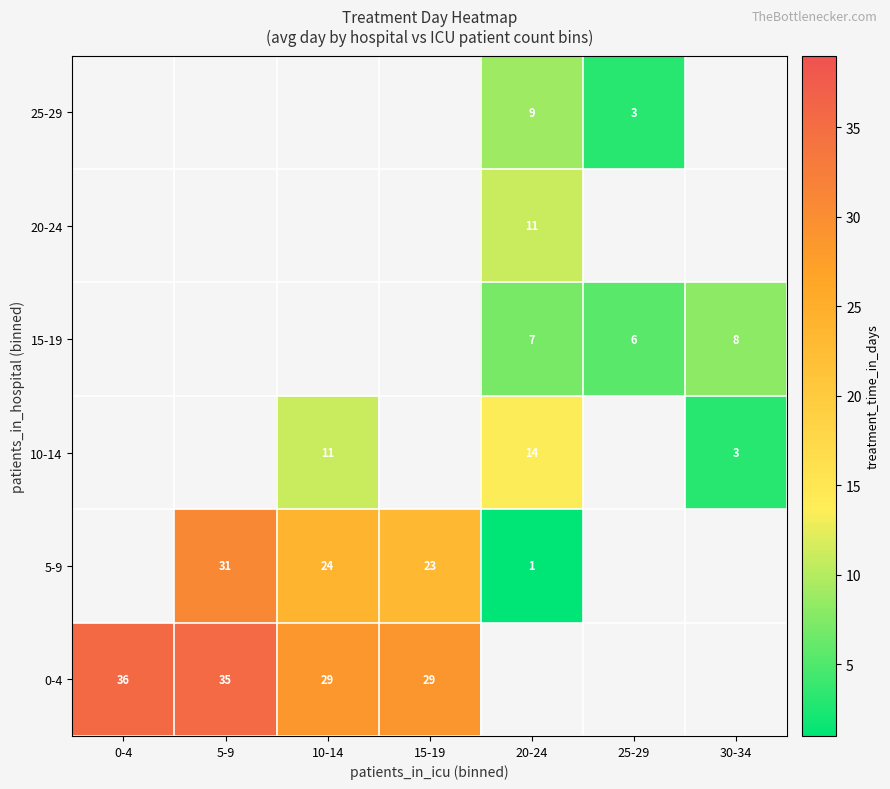

Which category has the highest value in the 25-29 series?

0-4